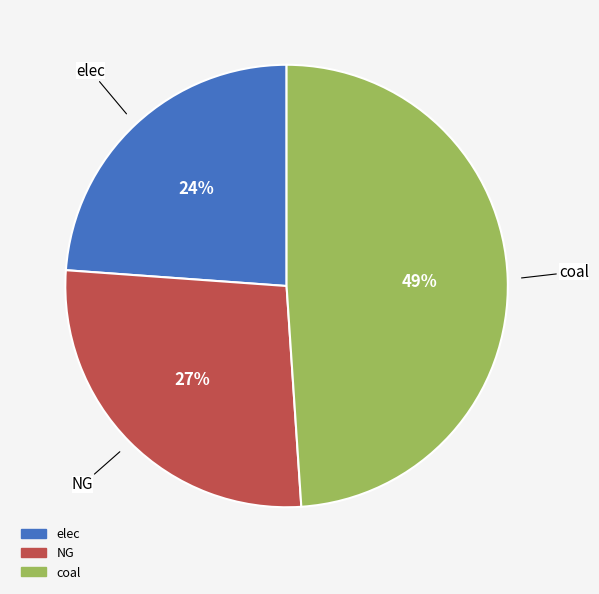

Is the sum of NG and coal greater than half?

Yes